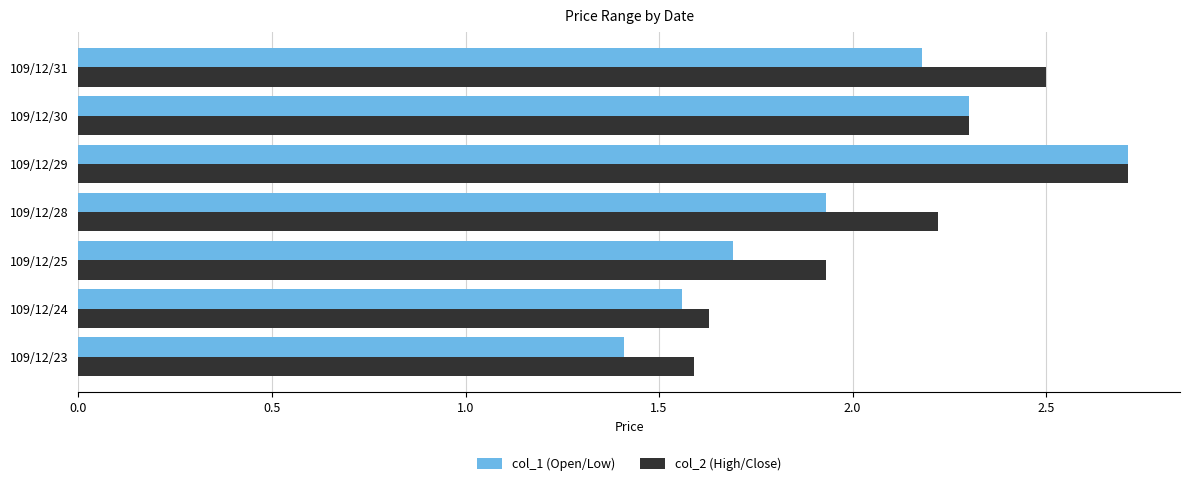

Where is col_1 (Open/Low) nearest to the value 2?

109/12/28